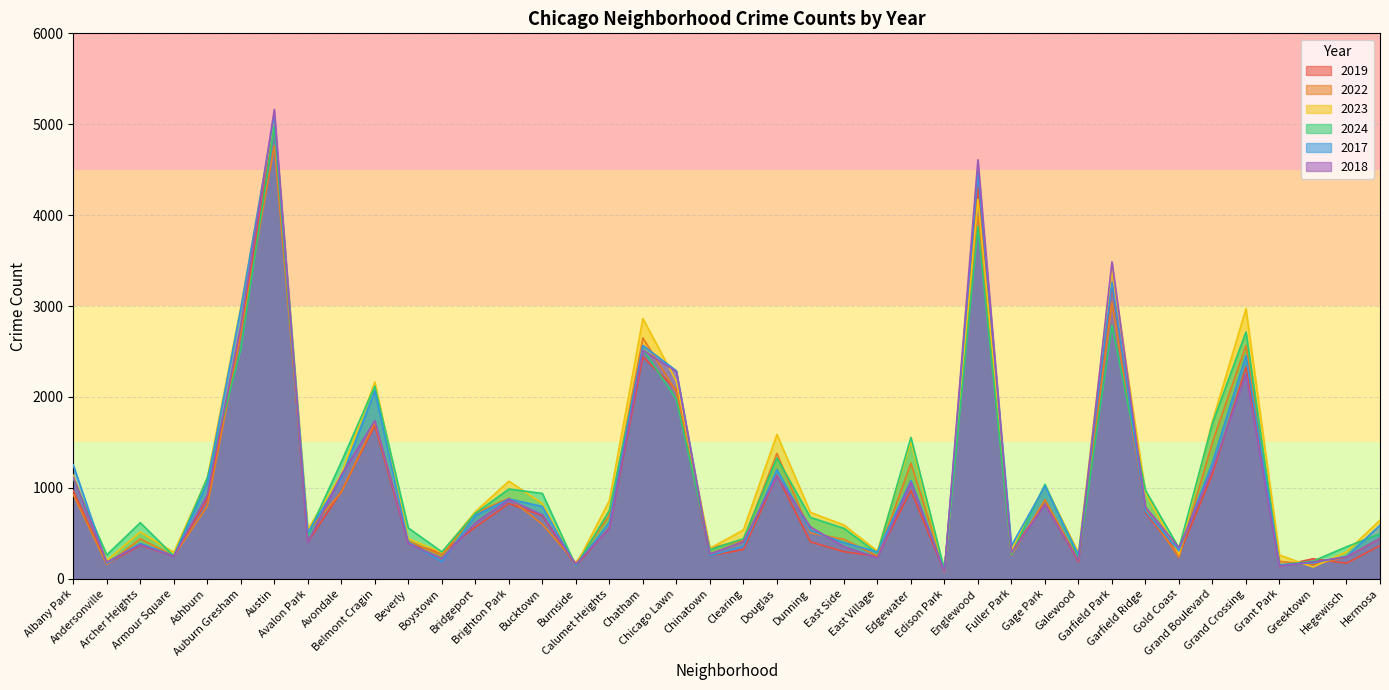

Reading left to right, list all the values displayed in this chart.

2019: 968	166	368	249	872	2700	5008	405	957	1687	385	287	568	828	694	142	561	2441	2079	253	322	1140	406	298	248	972	77	4310	308	825	189	3227	728	261	1153	2328	138	220	171	365
2022: 926	157	440	251	797	2698	4763	522	953	1719	414	258	722	888	599	175	698	2650	2056	338	422	1379	504	434	250	1270	99	3980	263	870	210	3035	766	236	1504	2566	192	154	240	443
2023: 1138	201	515	291	1106	2988	5064	542	1152	2165	442	288	739	1074	829	146	860	2862	2174	335	537	1588	730	592	305	1513	71	4174	313	1029	285	3398	949	268	1734	2971	261	129	297	645
2024: 1104	263	617	251	1111	2525	4978	484	1286	2119	559	296	720	987	939	140	751	2527	1974	321	441	1330	675	555	281	1556	97	3877	269	1039	232	2788	973	337	1712	2715	151	194	352	495
2017: 1252	171	391	250	1053	2973	5096	508	1107	2066	403	188	697	879	795	145	620	2566	2288	253	360	1201	531	397	296	1082	87	4471	365	1019	265	3257	743	311	1281	2456	154	176	246	589
2018: 1117	184	374	248	924	2787	5163	401	1142	1738	386	224	616	870	704	160	554	2513	2280	273	409	1131	571	354	230	1063	75	4609	289	817	202	3486	789	342	1205	2249	141	185	240	444